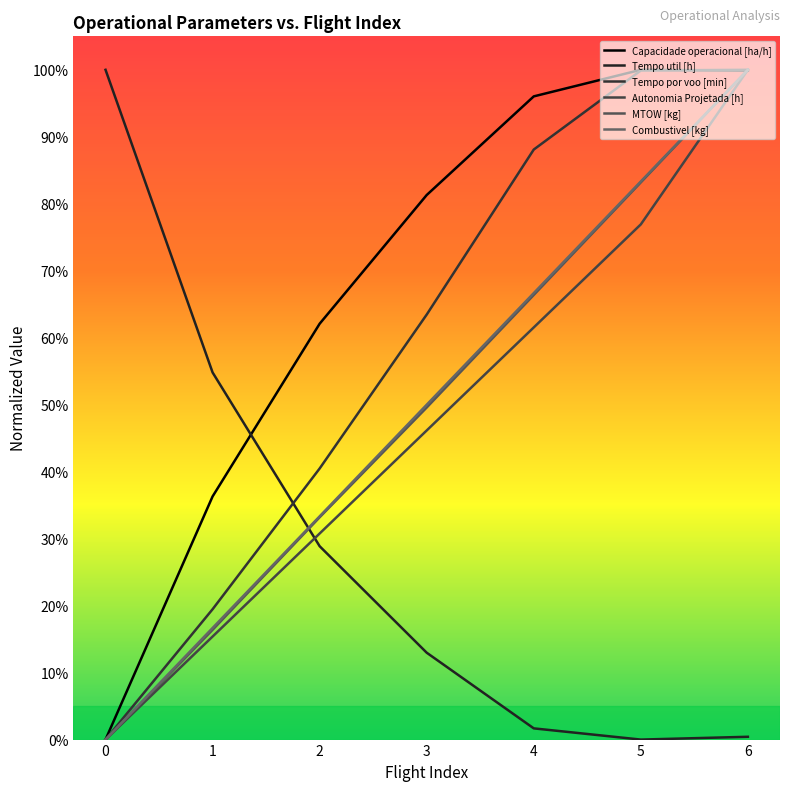

How many values in the Tempo util [h] series exceed 12?

4